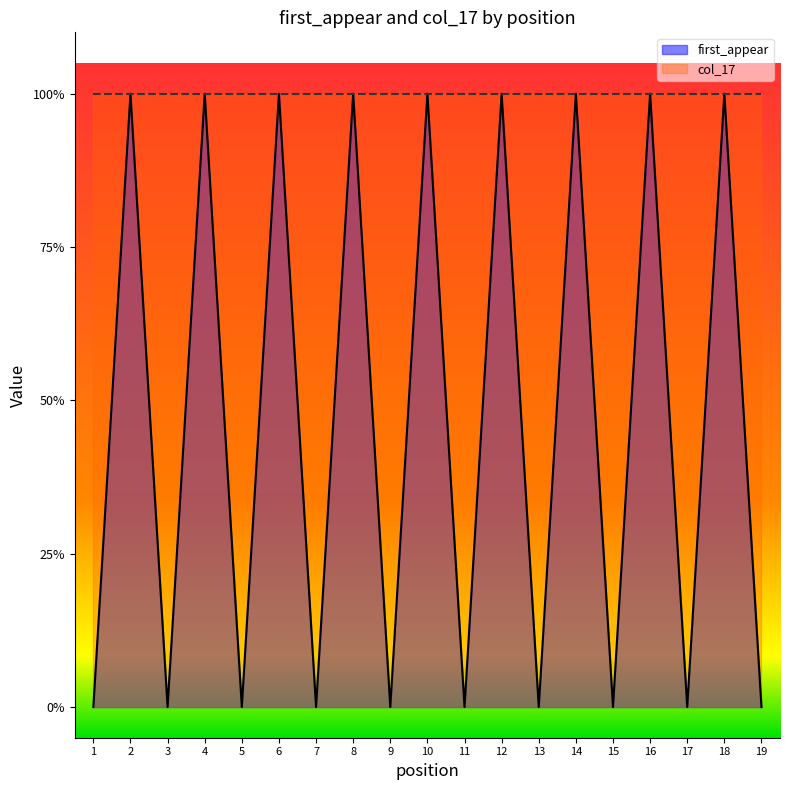

True or false: the data shows 0 at 1.

True